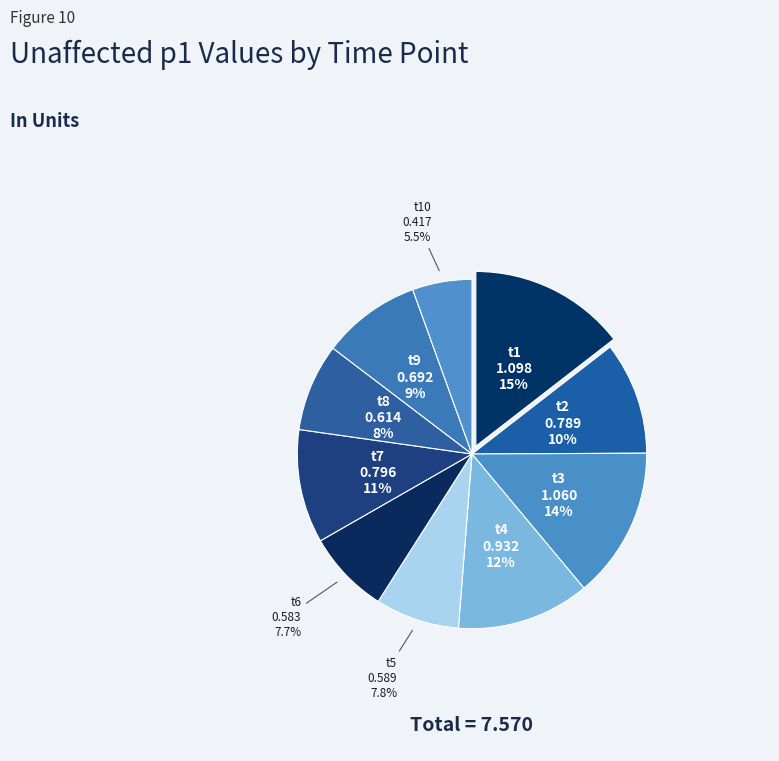

Which category has the smallest portion of the pie?

t10